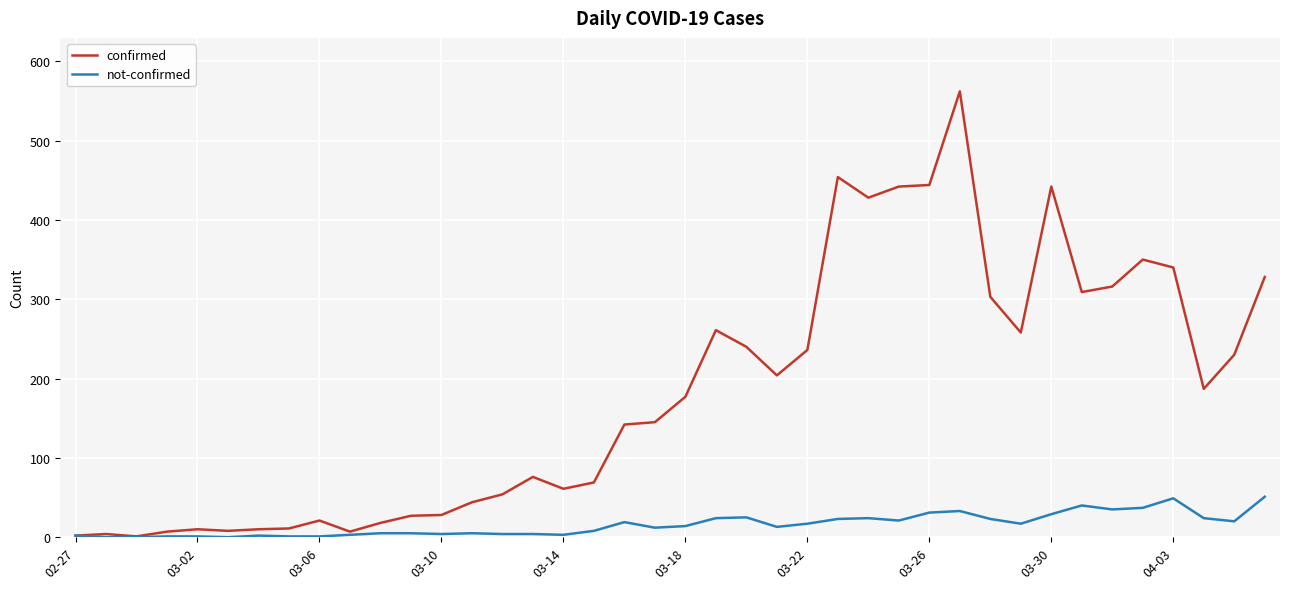

What are all the series names shown in the legend?

confirmed, not-confirmed